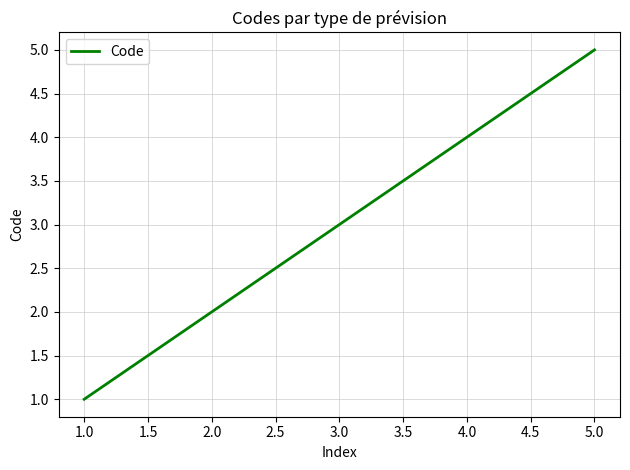

What is the change in value from 4.0 to 5.0?

+1